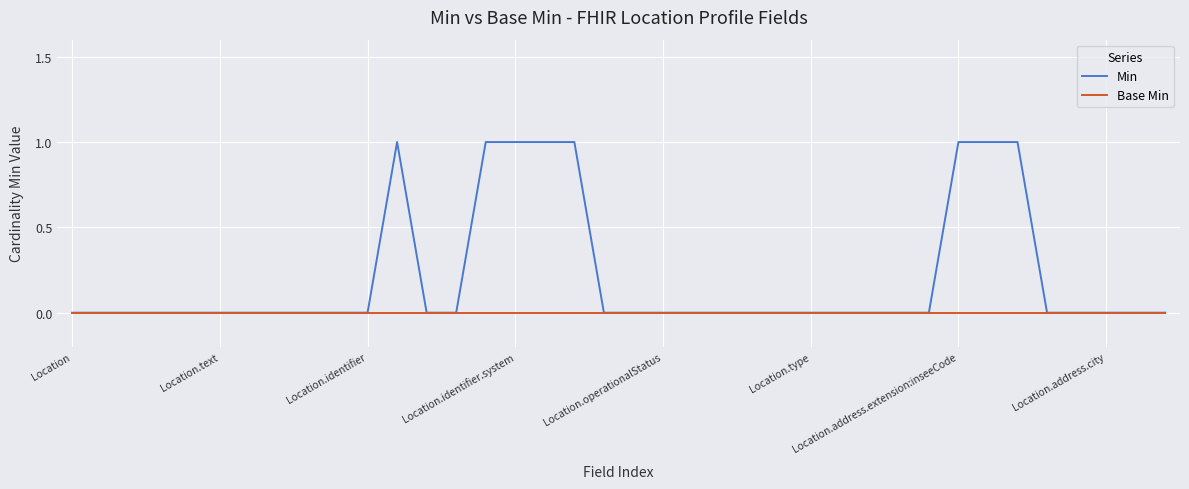

Which series has the largest total across all categories?

Min